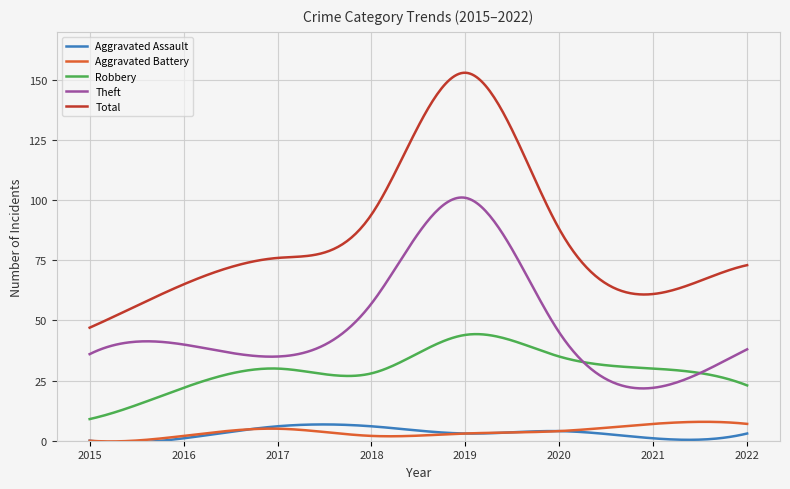

True or false: Aggravated Assault and Robbery cross at least once.

False